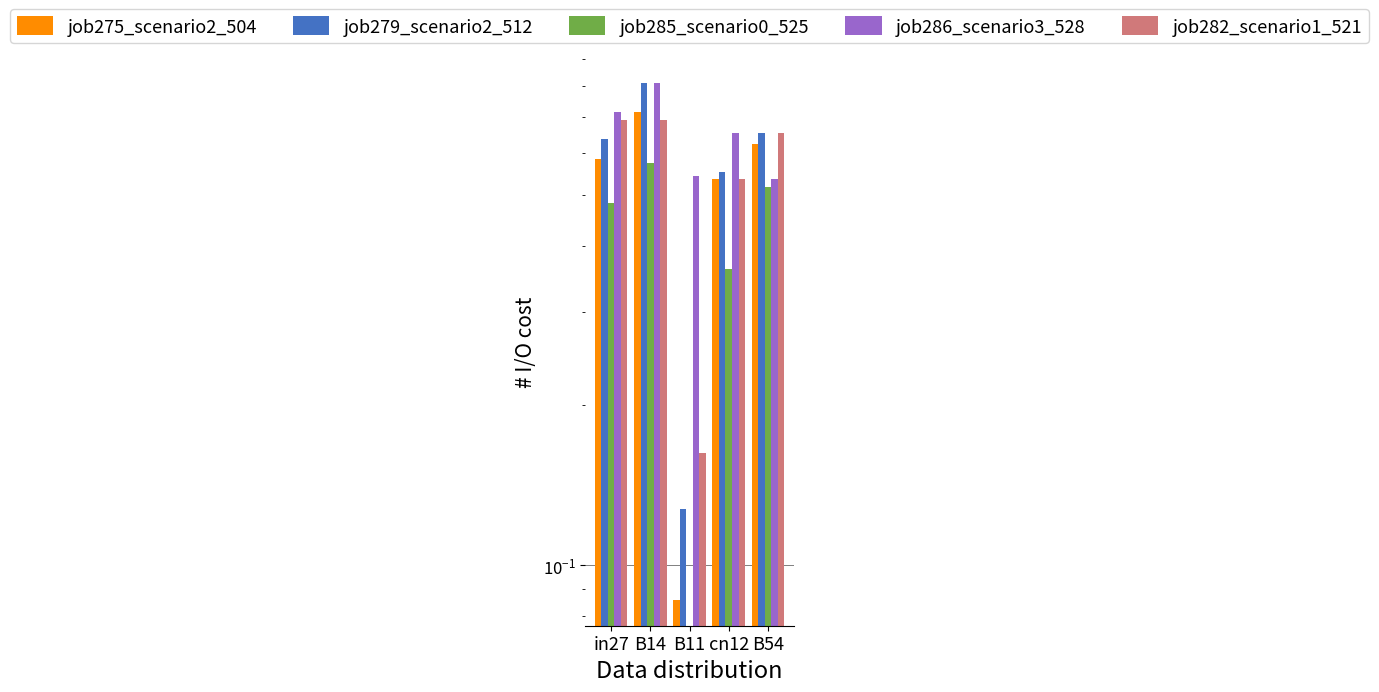

What is the difference between the maximum and second lowest values in the job279_scenario2_512 series?

0.3